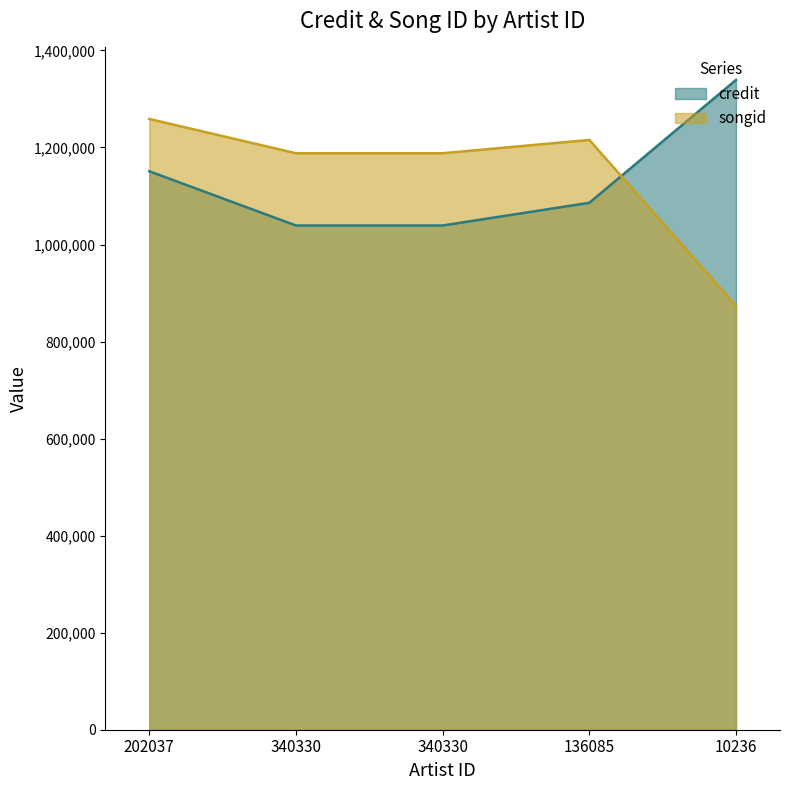

What is the total value across all series at 10236?

2213011